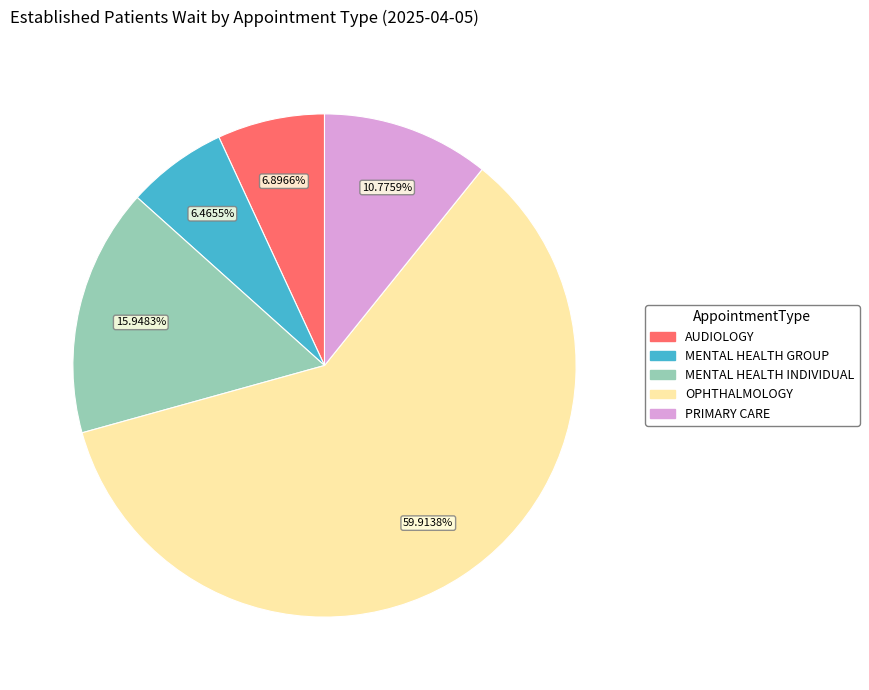

Does any single category account for the majority?

Yes